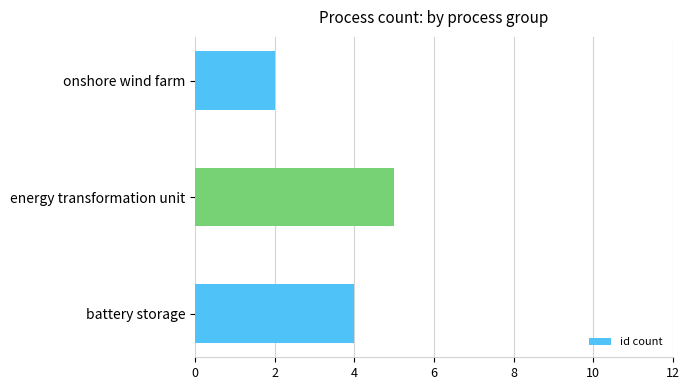

Rank the categories by value from highest to lowest.

energy transformation unit, battery storage, onshore wind farm